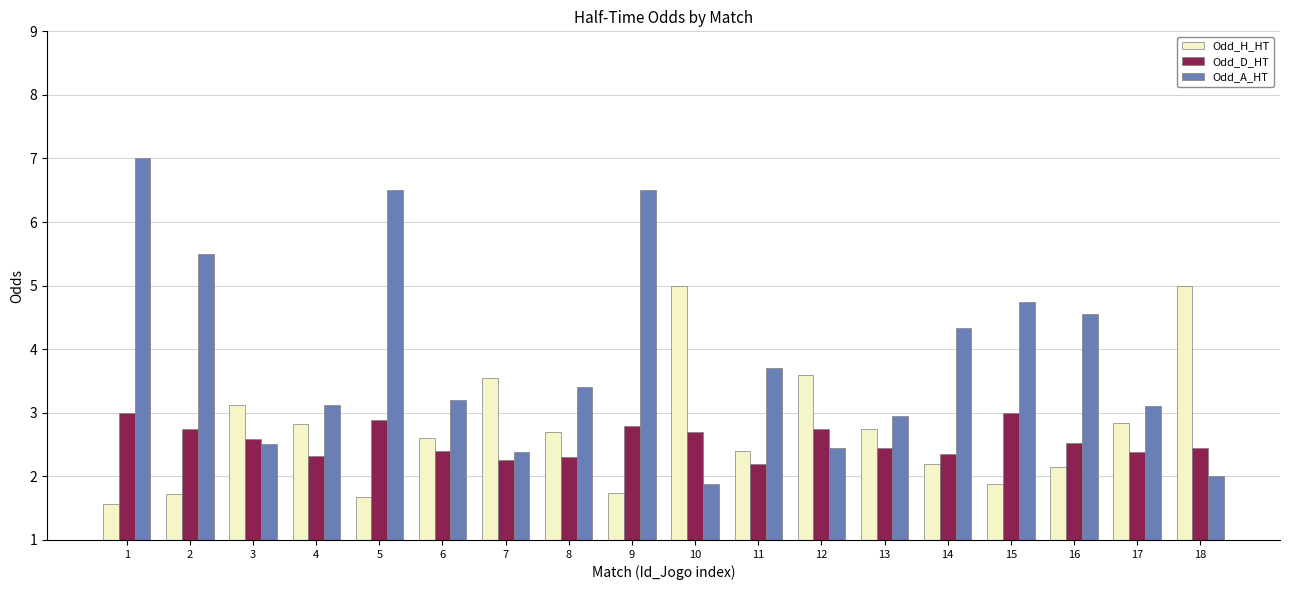

Which series has the largest range (max minus min)?

Odd_A_HT